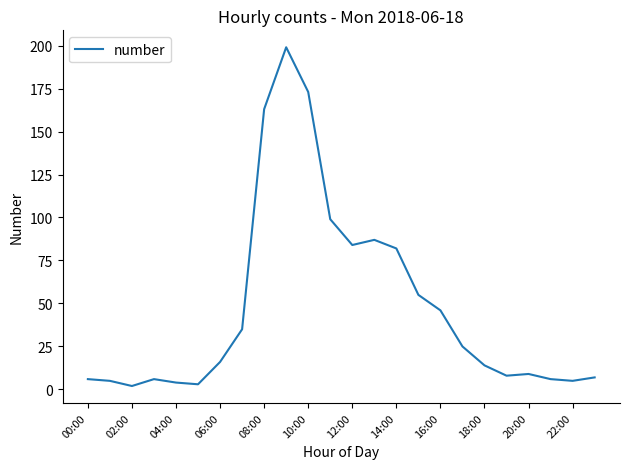

What is the difference between the maximum and minimum values?

197